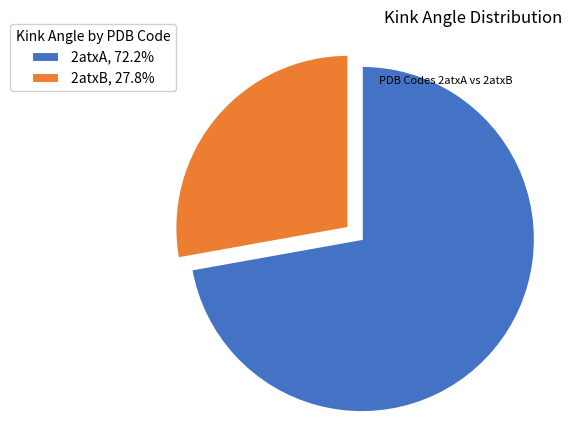

Is there a majority slice in this chart?

Yes